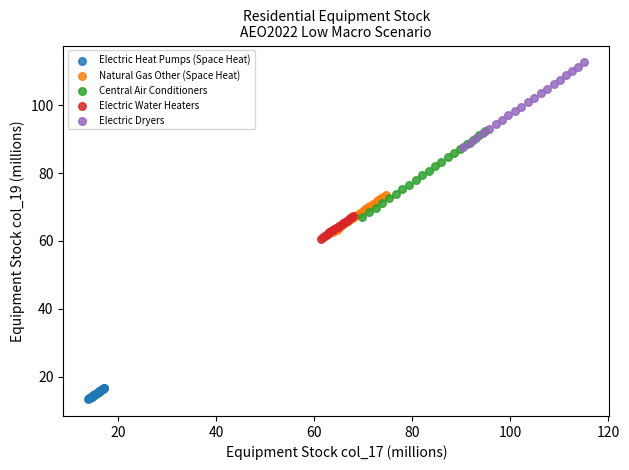

What are all the series names shown in the legend?

Electric Heat Pumps (Space Heat), Natural Gas Other (Space Heat), Central Air Conditioners, Electric Water Heaters, Electric Dryers